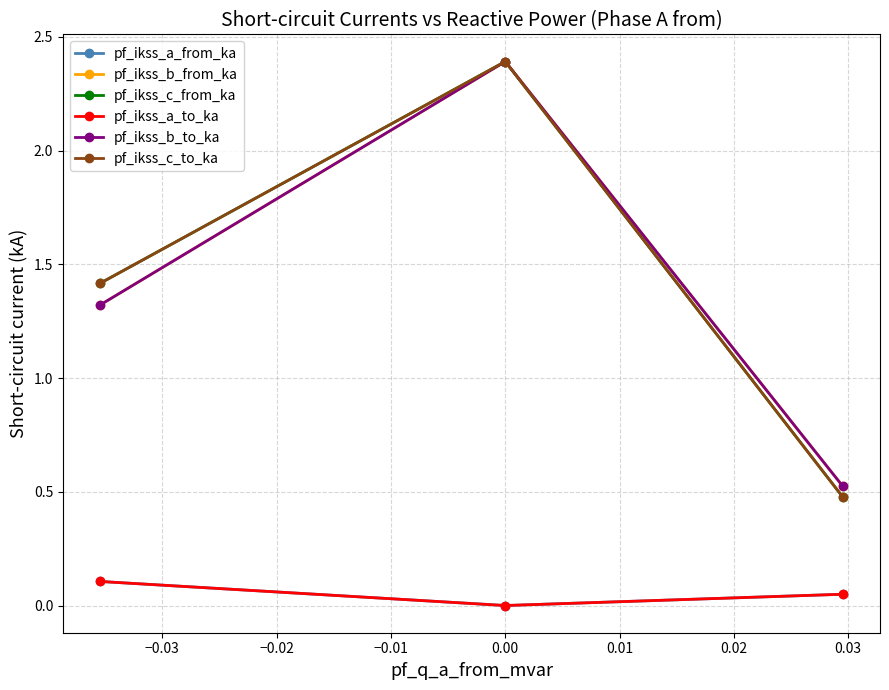

At how many categories does at least one series exceed 0?

3